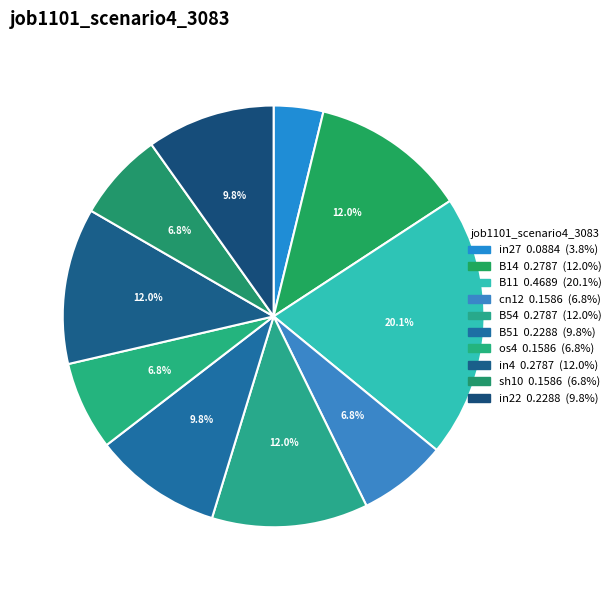

How many slices are in this pie chart?

10